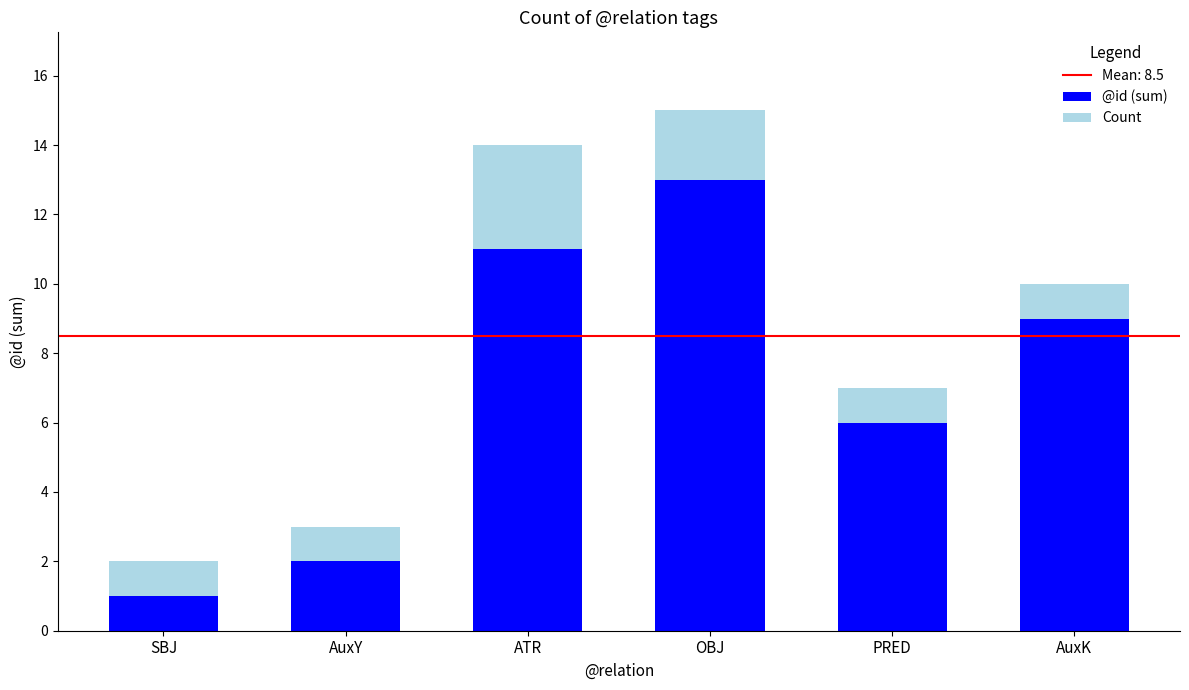

Rank the categories by @id (sum) value from lowest to highest.

SBJ, AuxY, PRED, AuxK, ATR, OBJ